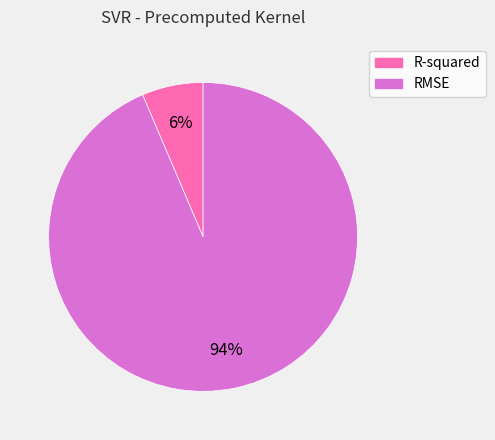

Count the number of slices in the pie.

2